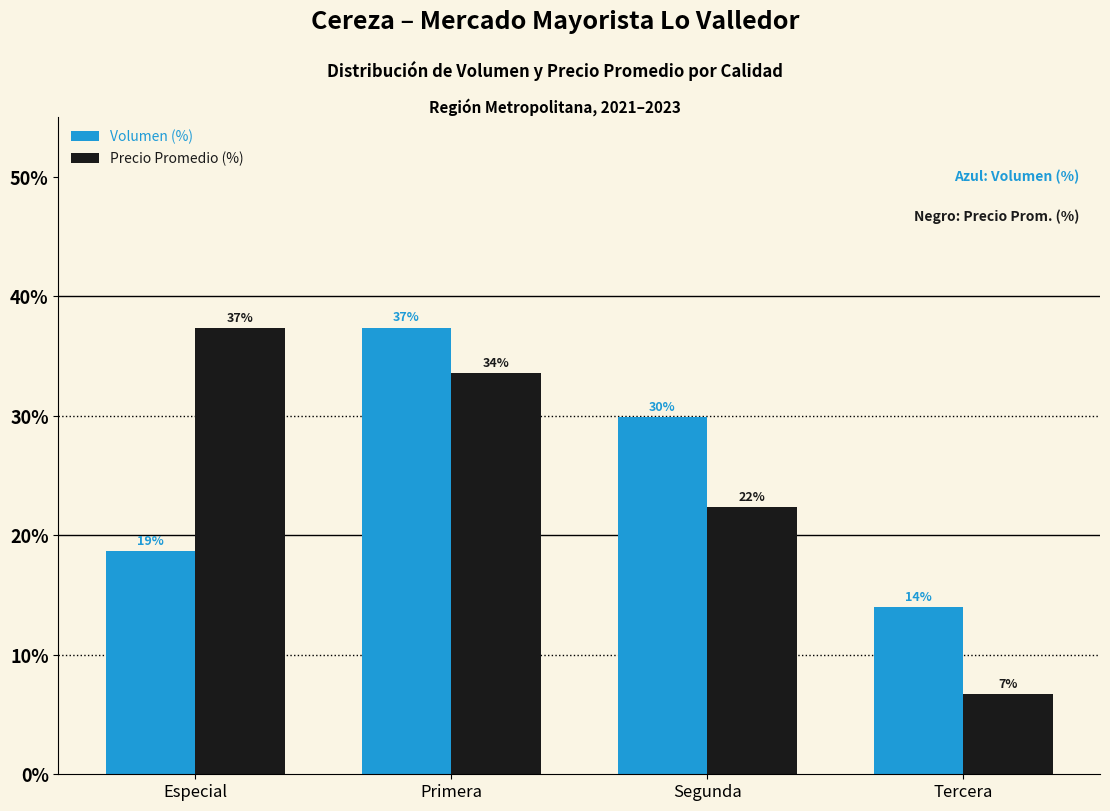

Rank the series at Tercera from highest to lowest value.

Volumen (%), Precio Promedio (%)